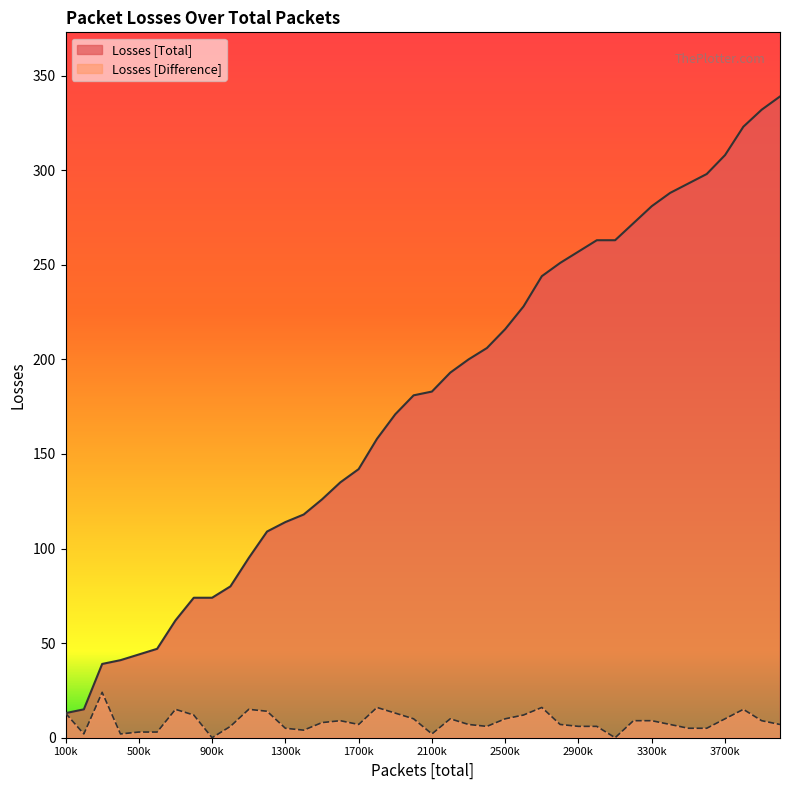

The Losses [Difference] series shows 16 at 900k. True or false?

False